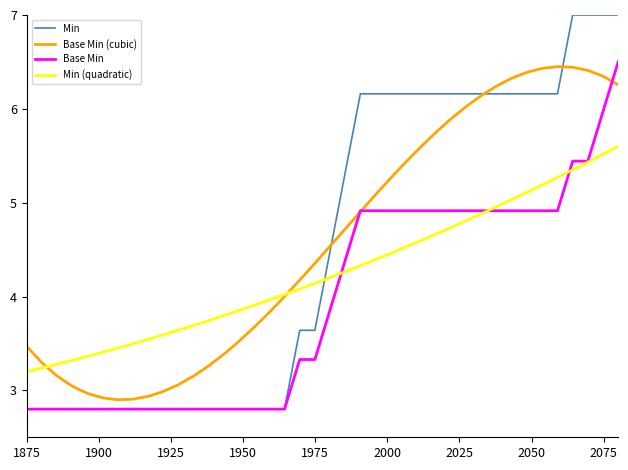

What is the maximum value shown in the chart?

7.0